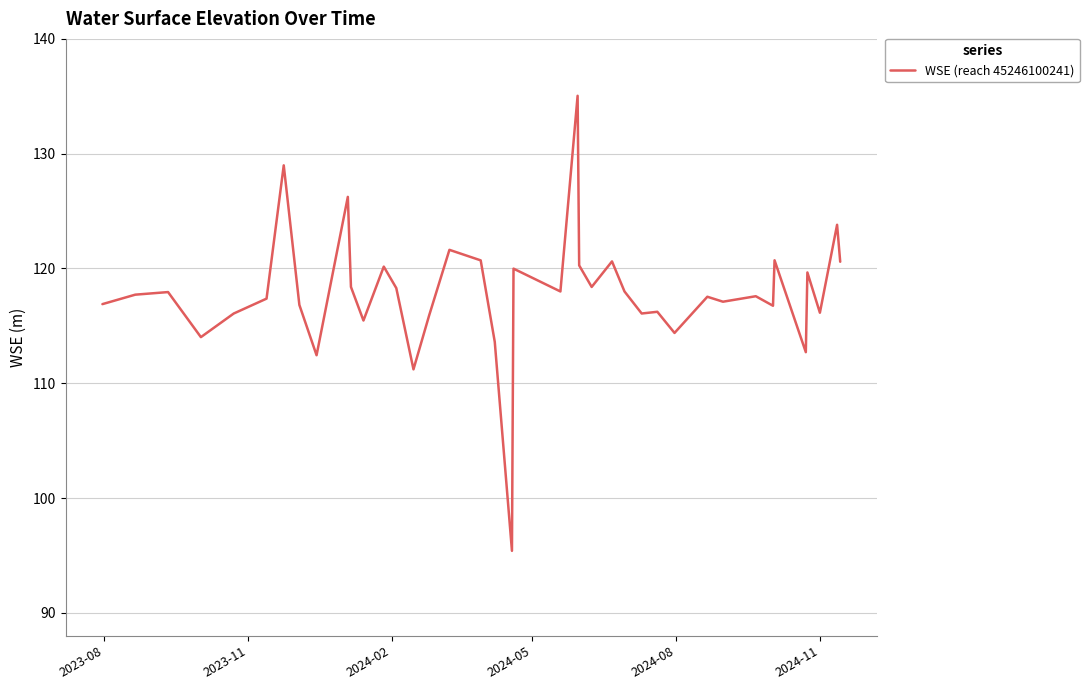

What is the minimum value shown in the chart?

95.4